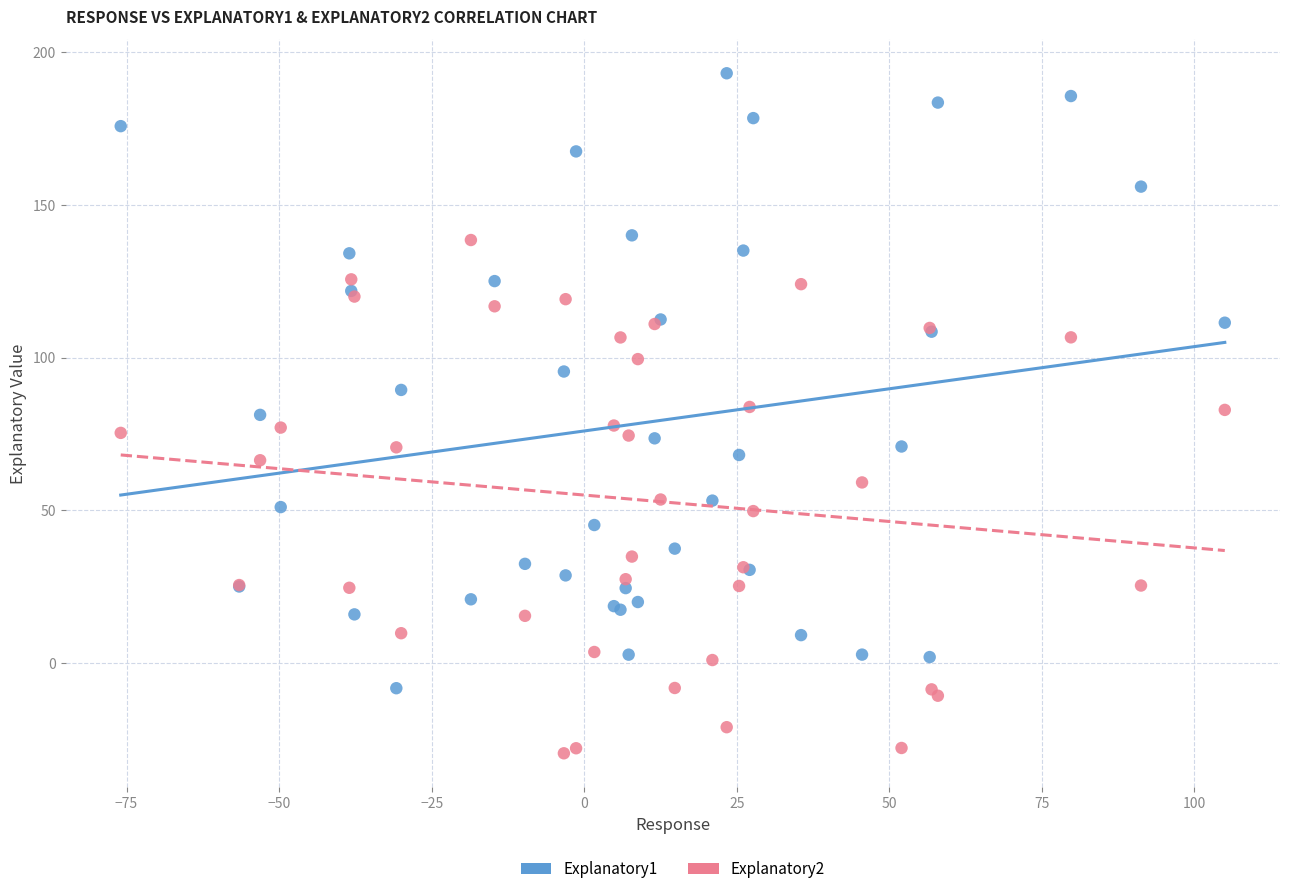

Which series reaches the minimum Y coordinate?

Explanatory2